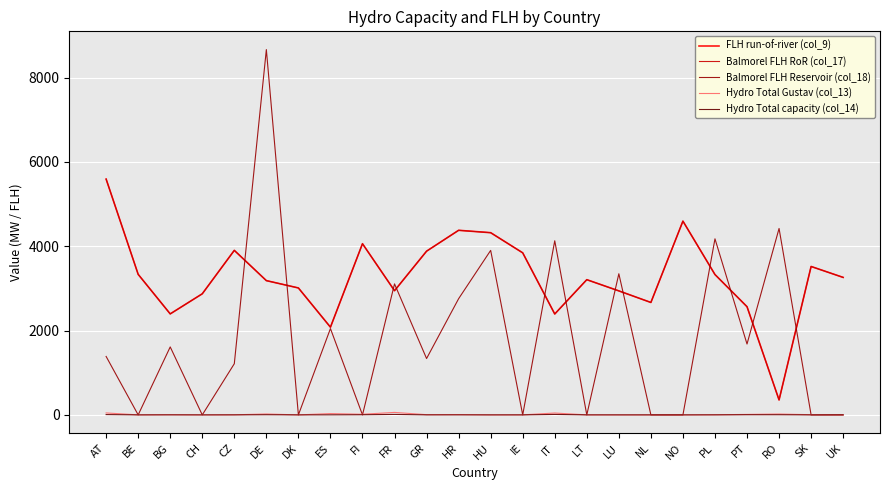

Which series has the largest range (max minus min)?

Balmorel FLH Reservoir (col_18)